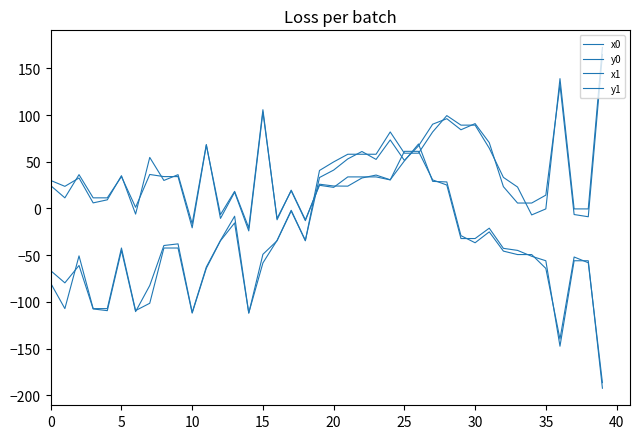

Which series has the largest total across all categories?

x1